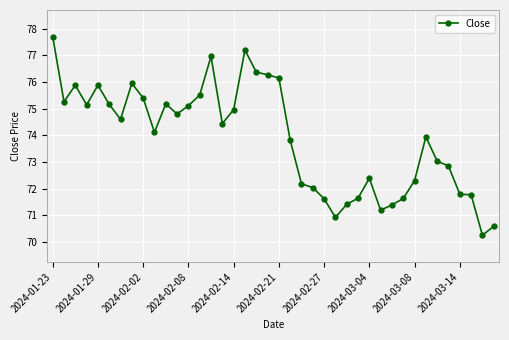

What is the value of the 23rd point from the left?

72.2